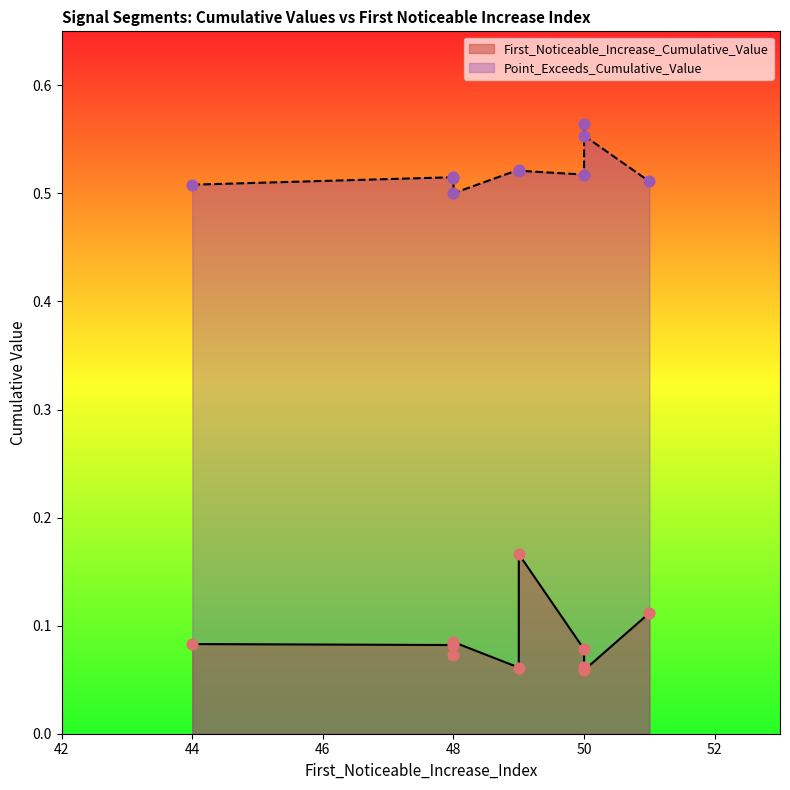

What is the total value across all series at 51?

0.6